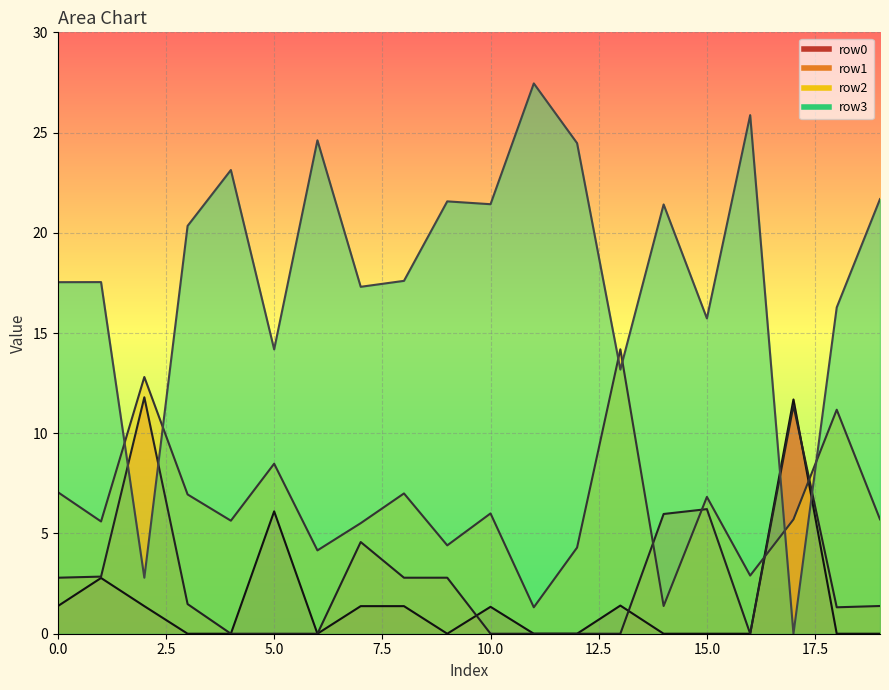

After their last crossing, which series has the higher values: row0 or row1?

row1